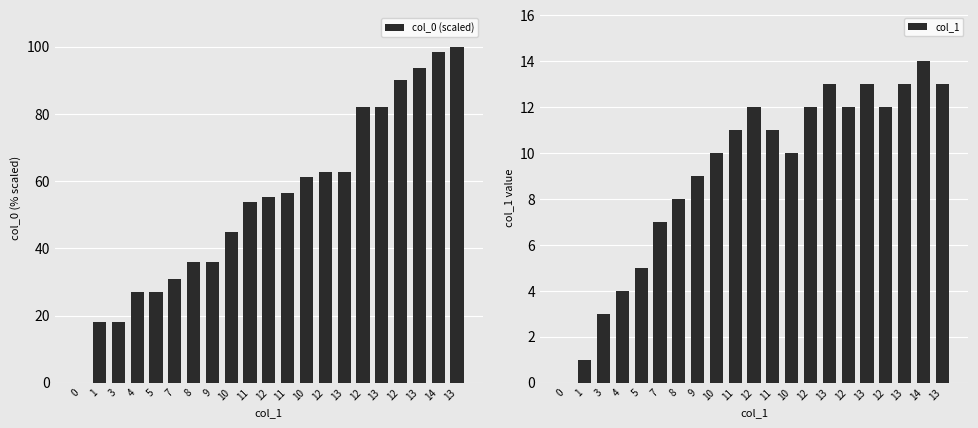

Between 10 and 11, which is larger?

11